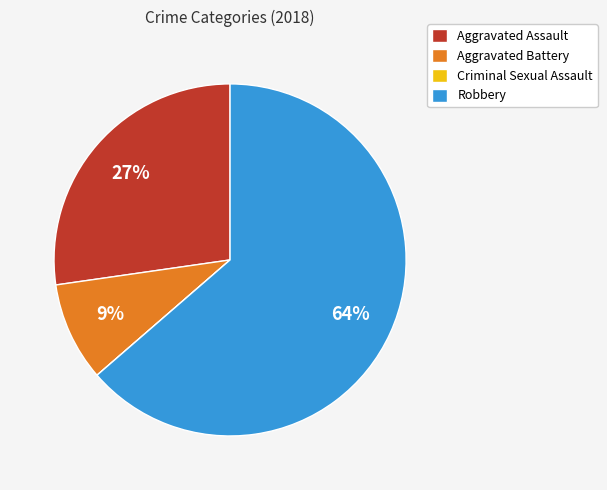

Is it true that Robbery is 64% of the pie?

True